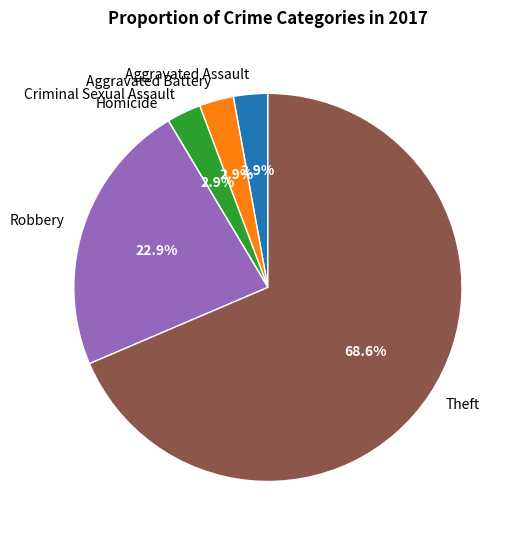

Is it true that Theft is 69% of the pie?

True